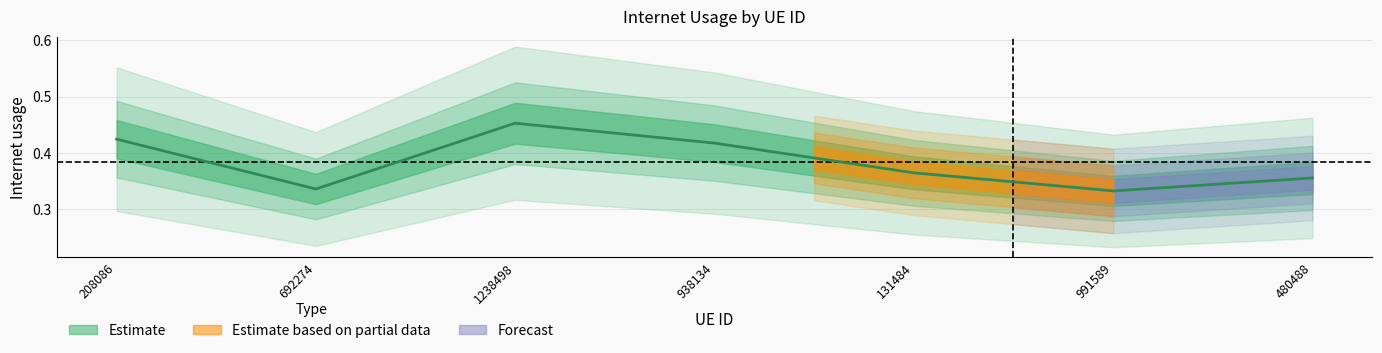

What is the difference between the maximum and second lowest values?

0.1